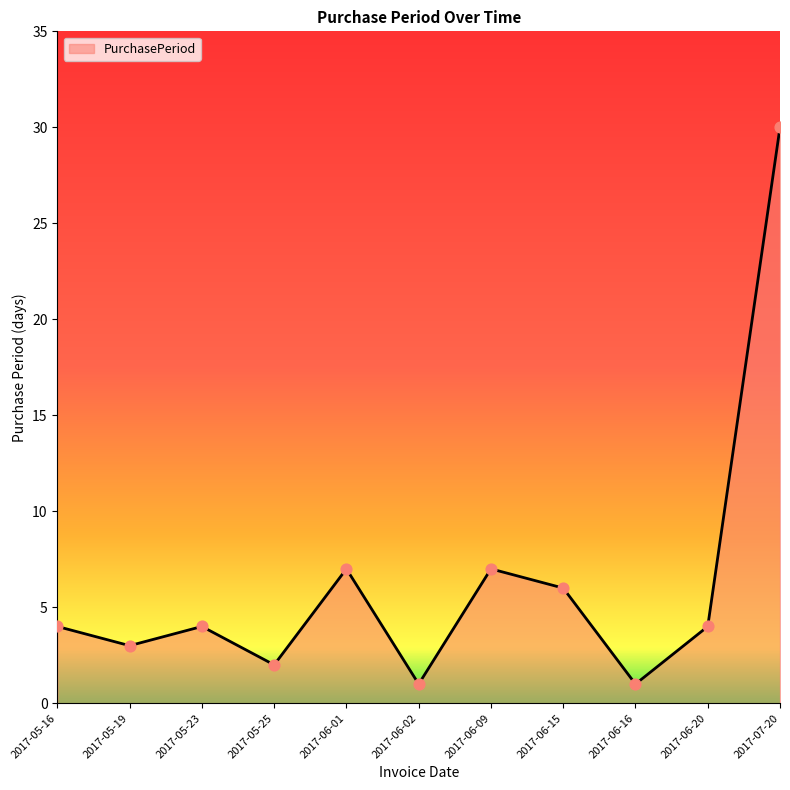

What is the change in value from 2017-06-02 to 2017-06-09?

+6